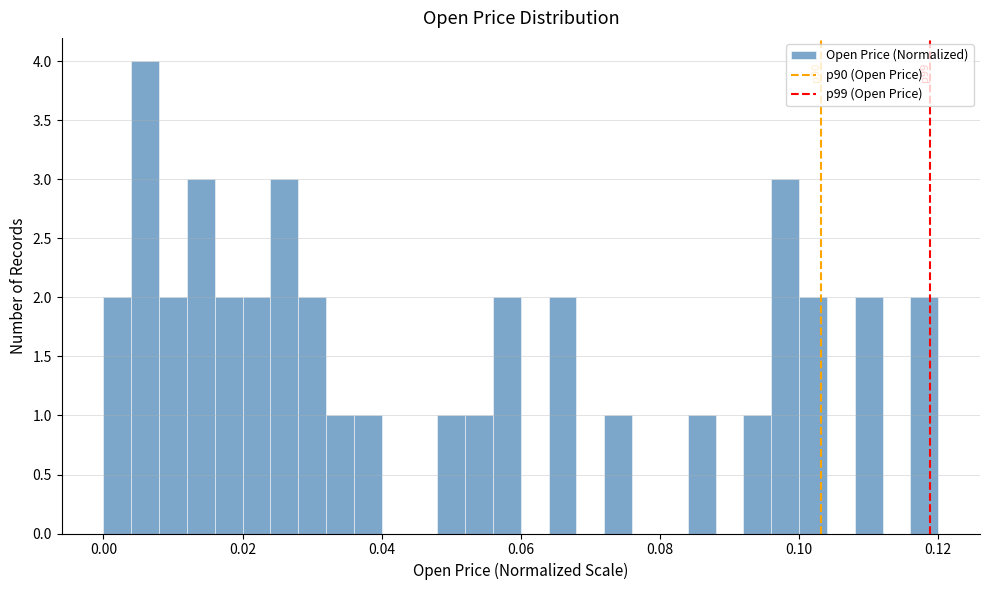

Around what value on the x-axis is the tallest bar? Give the approximate position of its centre, as read against the axis.

0.006